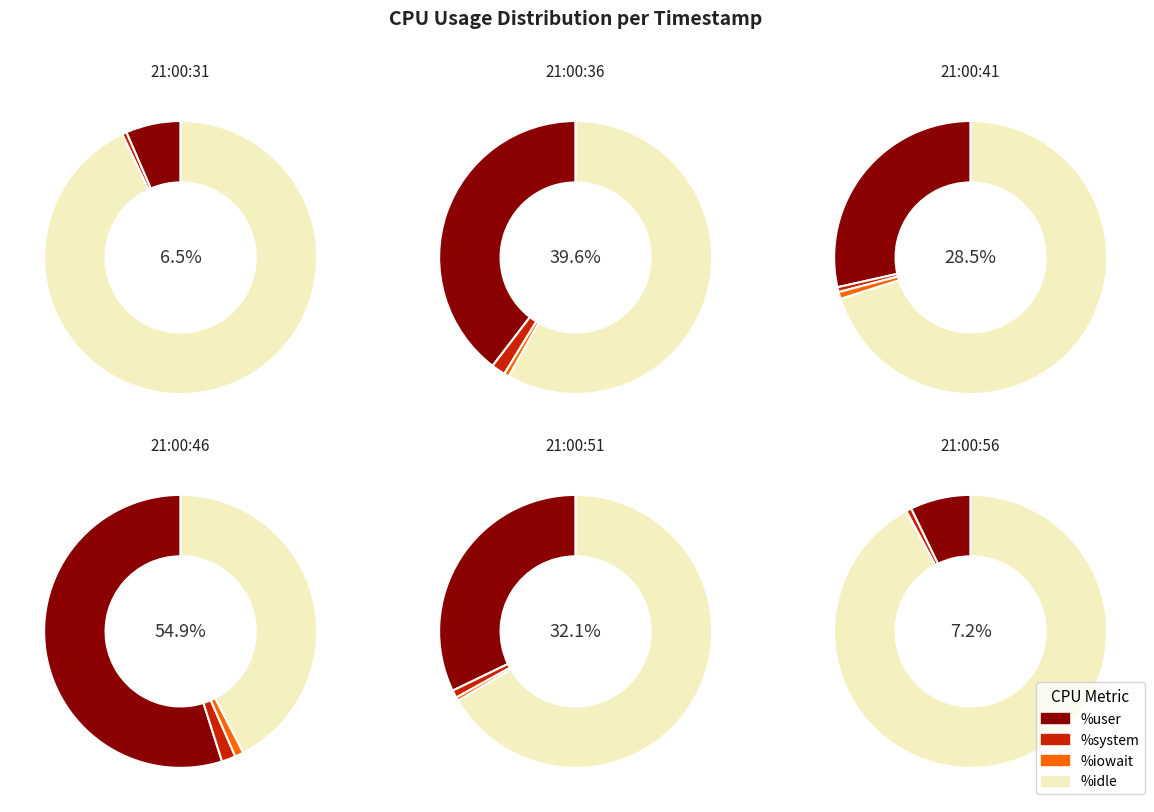

To the nearest percent, what portion does 21:00:51 represent?

19%